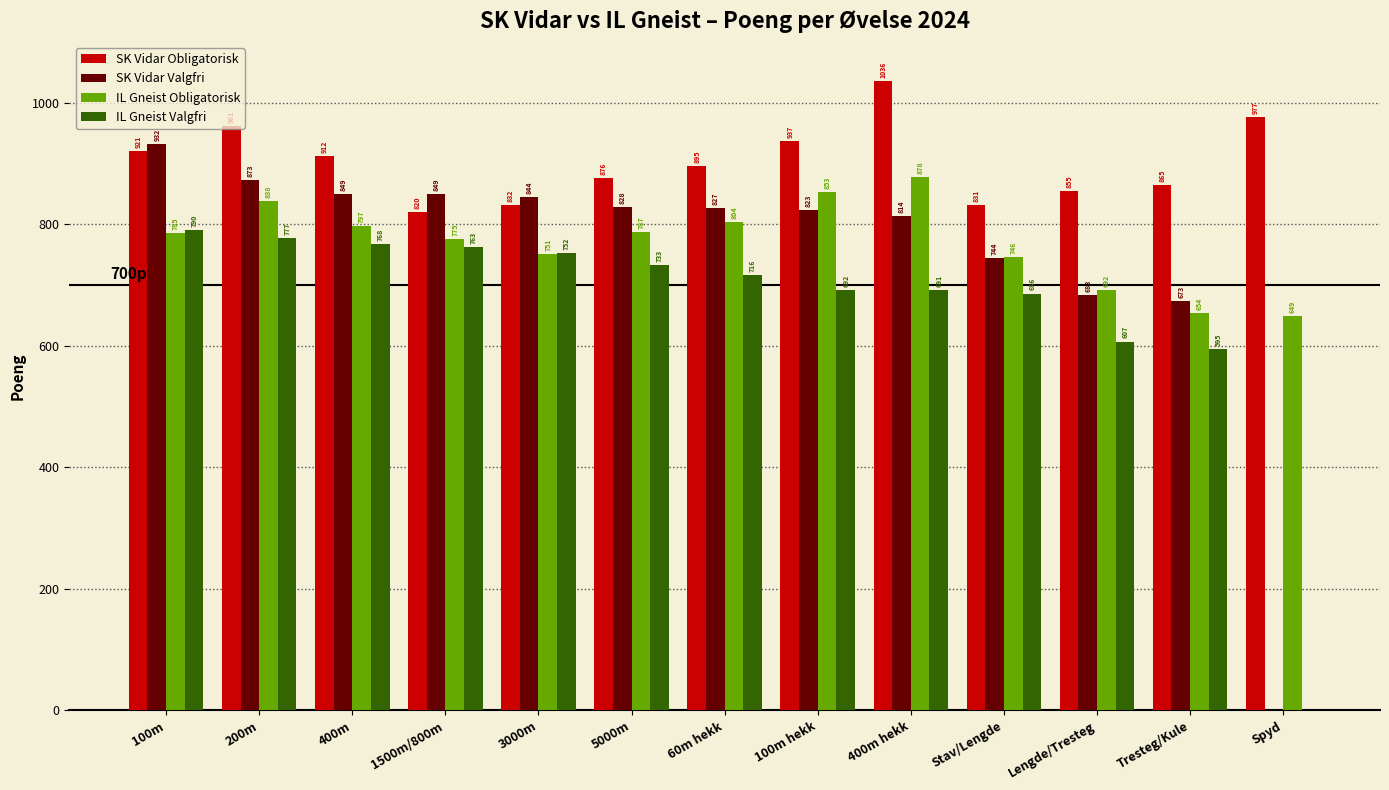

Which series has the largest total across all categories?

SK Vidar Obligatorisk